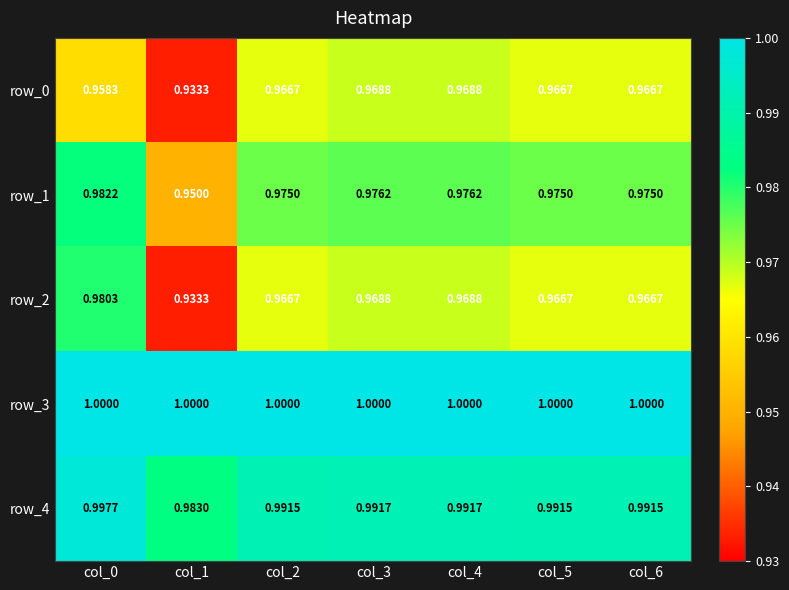

The row_4 series shows 1.5 at col_4. True or false?

False